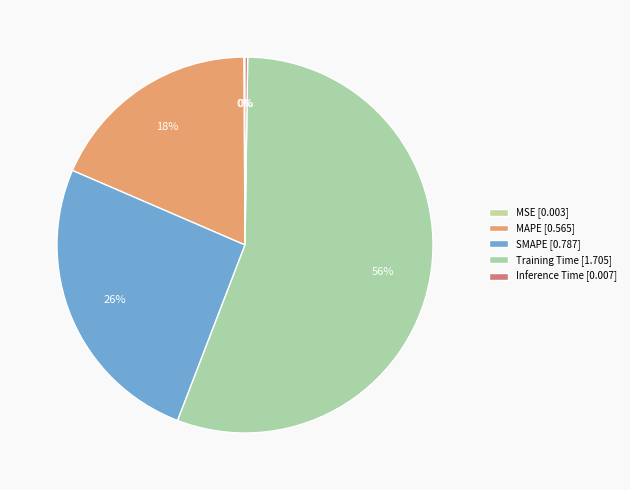

Does any single category account for the majority?

Yes